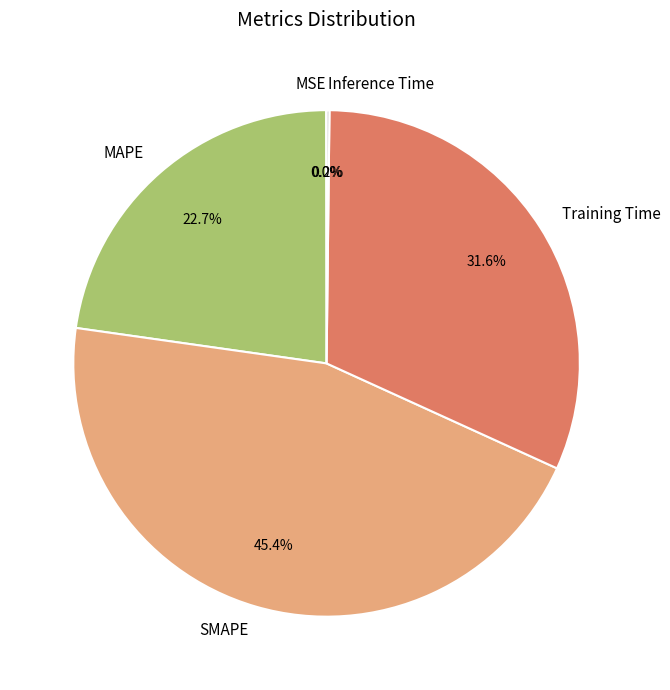

What percentage do SMAPE and Training Time together represent?

77.1%